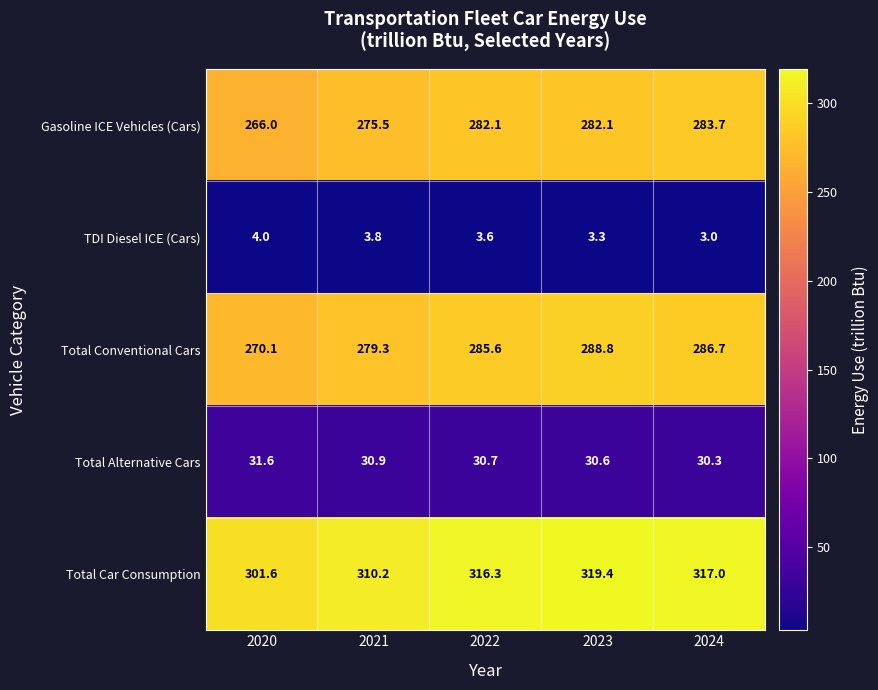

What is the sum of all Total Conventional Cars values?

1410.5